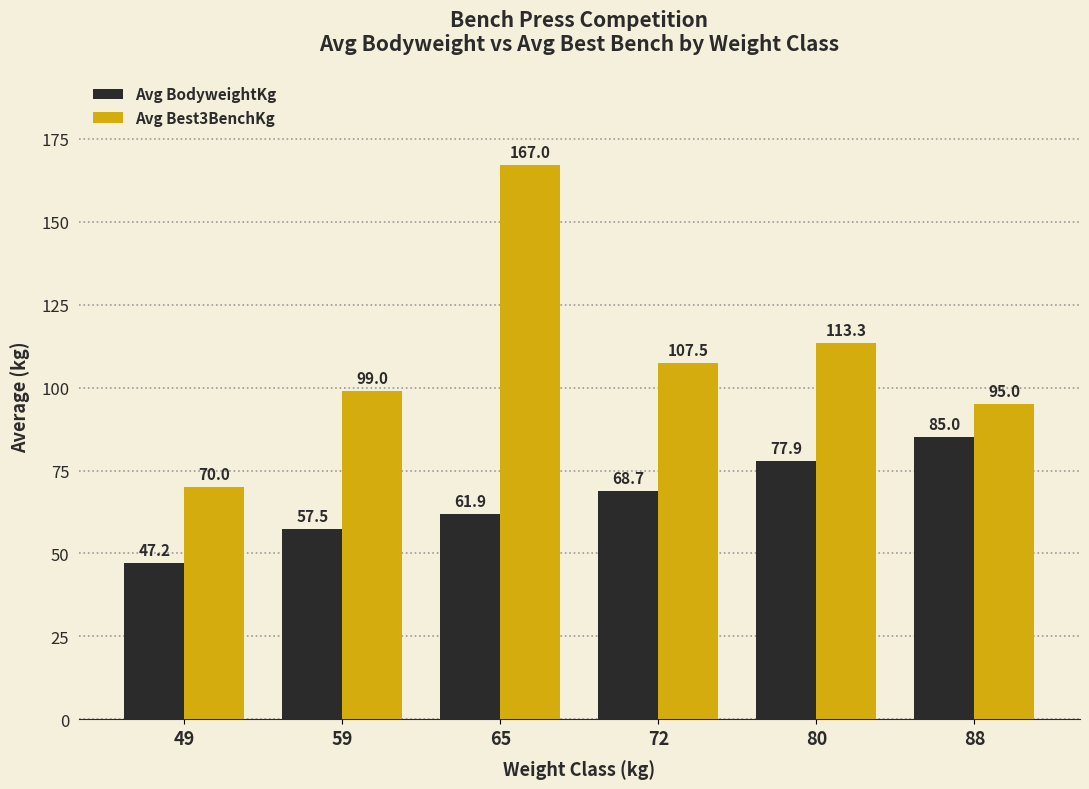

Does the chart contain stacked bars?

No